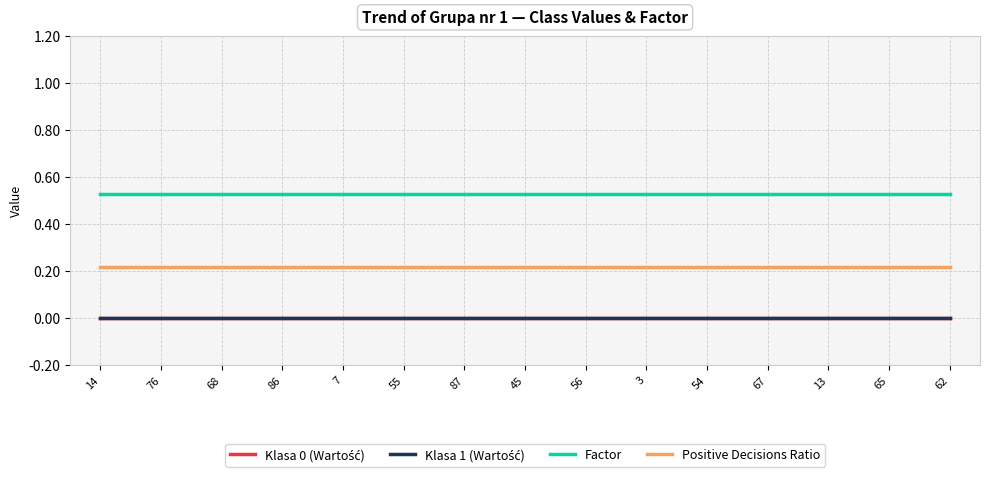

Is this an area chart (filled region under the line)?

No